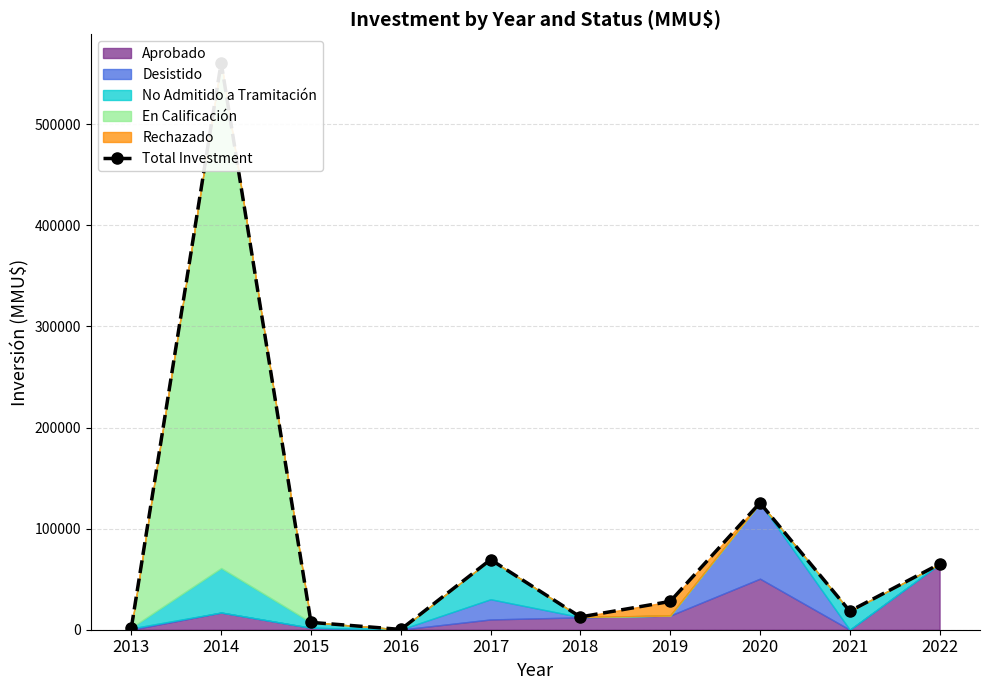

What is the change in value from 2017 to 2022?

-4370